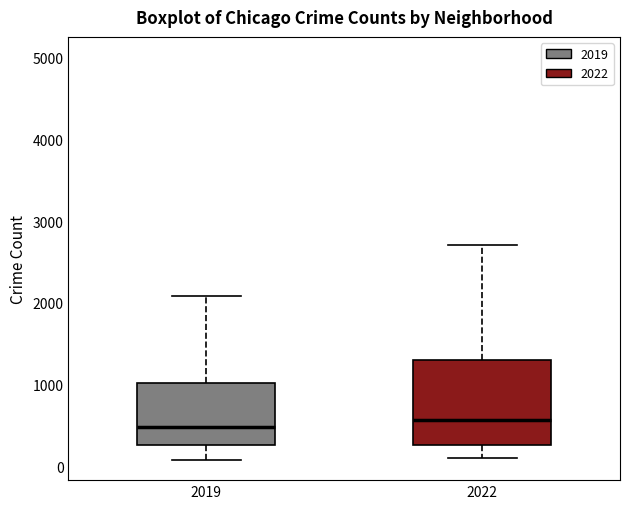

Reading left to right, transcribe this box plot: for each box, give where its median line is, the range the box spans, and where its two whiskers end, as read against the y-axis. The values are not printed on the chart, so give them approximately, as read against the axis.

2019: median 500, box 300 to 1000, whiskers 100 to 2100
2022: median 600, box 300 to 1300, whiskers 100 to 2700